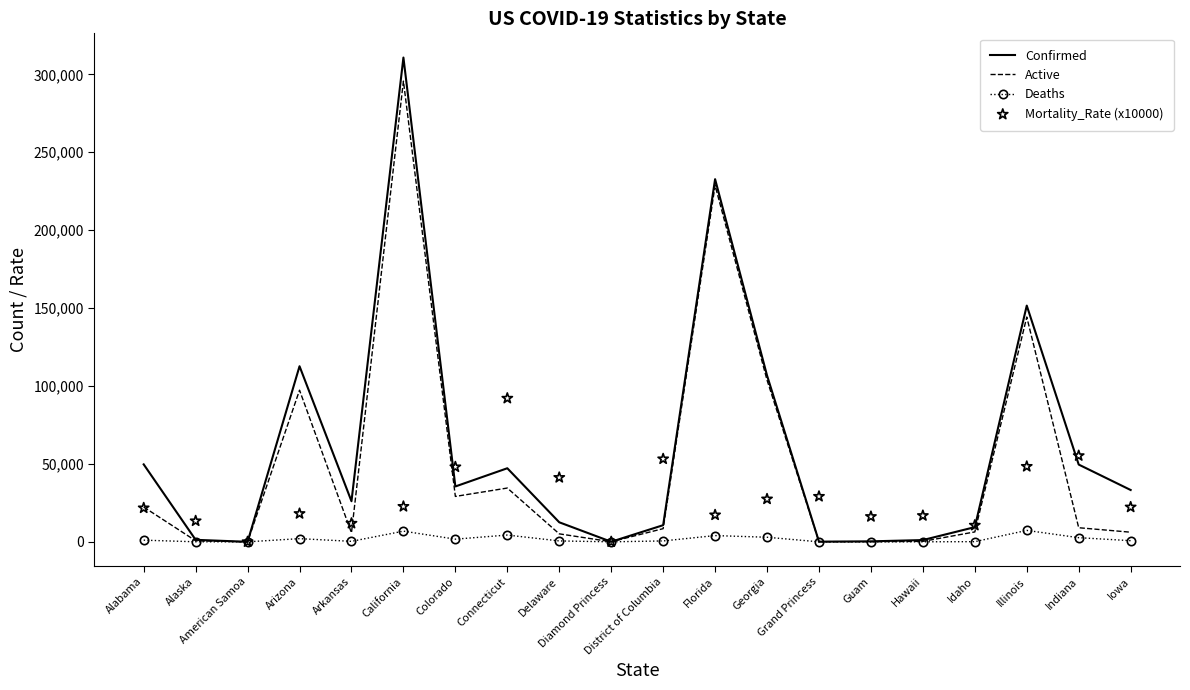

Which series has the largest total across all categories?

Confirmed